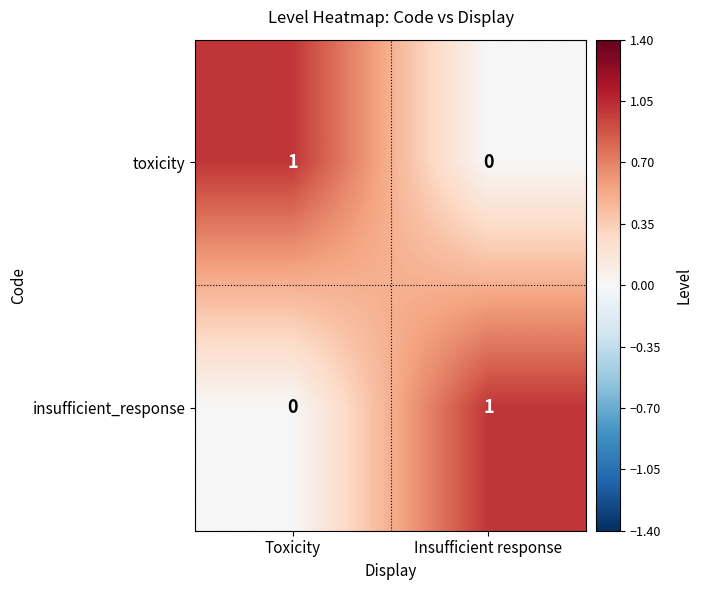

List the labels in order of insufficient_response value, largest first.

Insufficient response, Toxicity